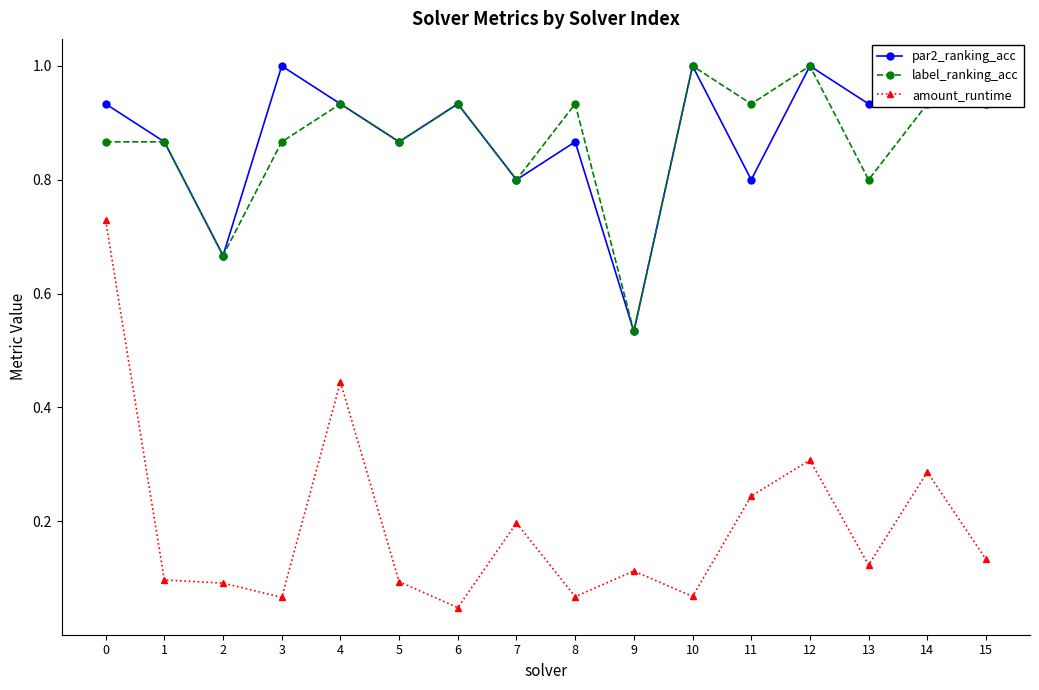

Which series has the largest total across all categories?

par2_ranking_acc